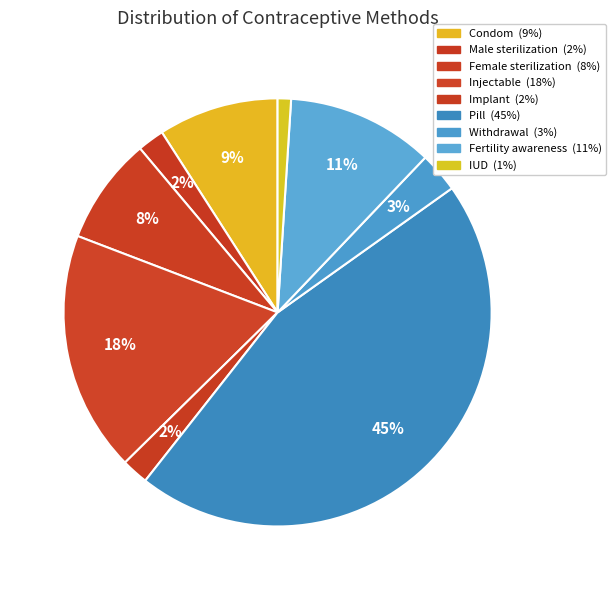

How many slices are in this pie chart?

9